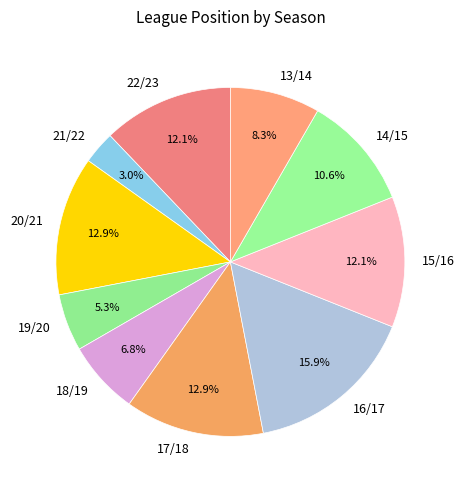

What percentage is the 21/22 slice, to the nearest percent?

3%